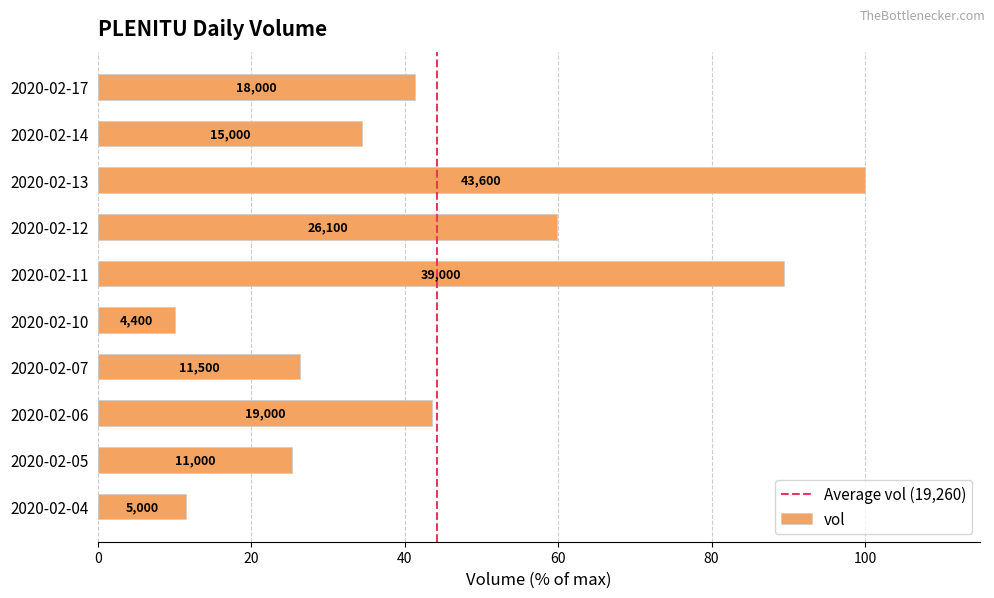

What is the change in value from 2020-02-06 to 2020-02-13?

+56.4